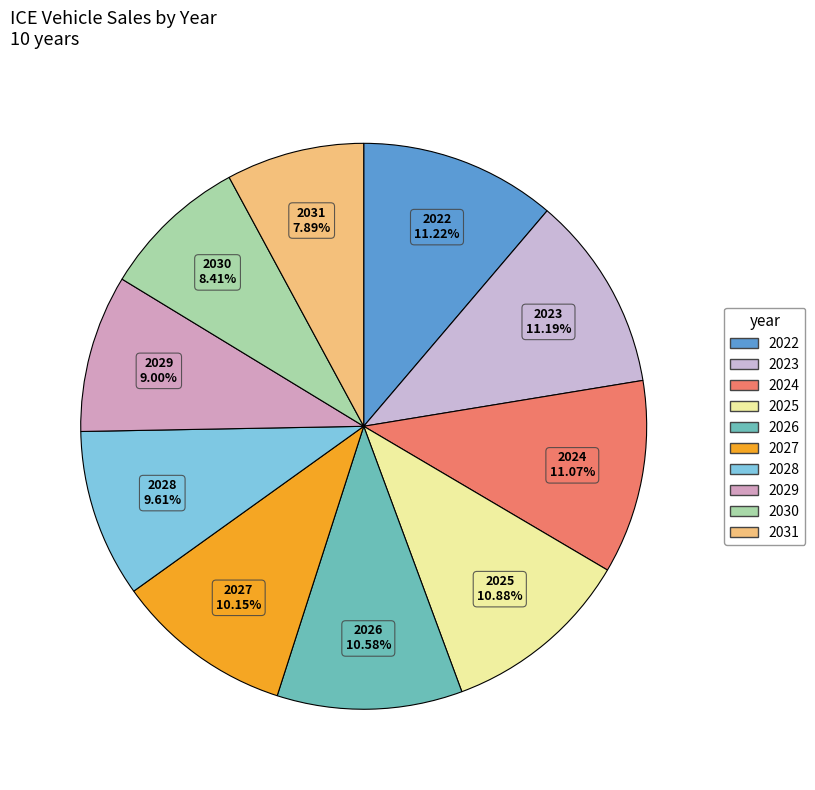

Do 2025 and 2027 together represent more than half of the pie?

No